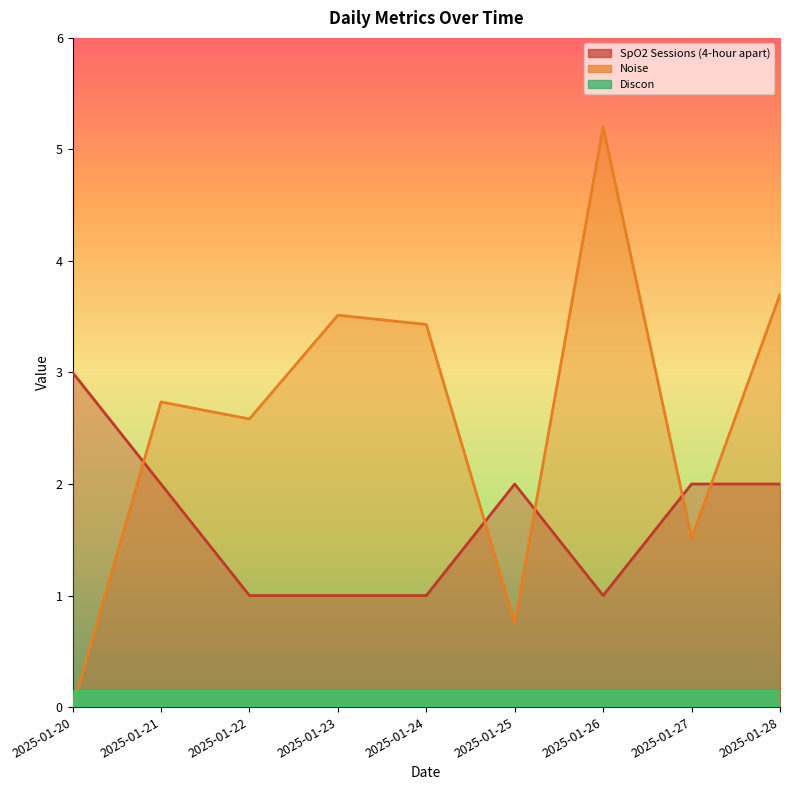

List the labels in order of SpO2 Sessions (4-hour apart) value, smallest first.

2025-01-22, 2025-01-23, 2025-01-24, 2025-01-26, 2025-01-21, 2025-01-25, 2025-01-27, 2025-01-28, 2025-01-20